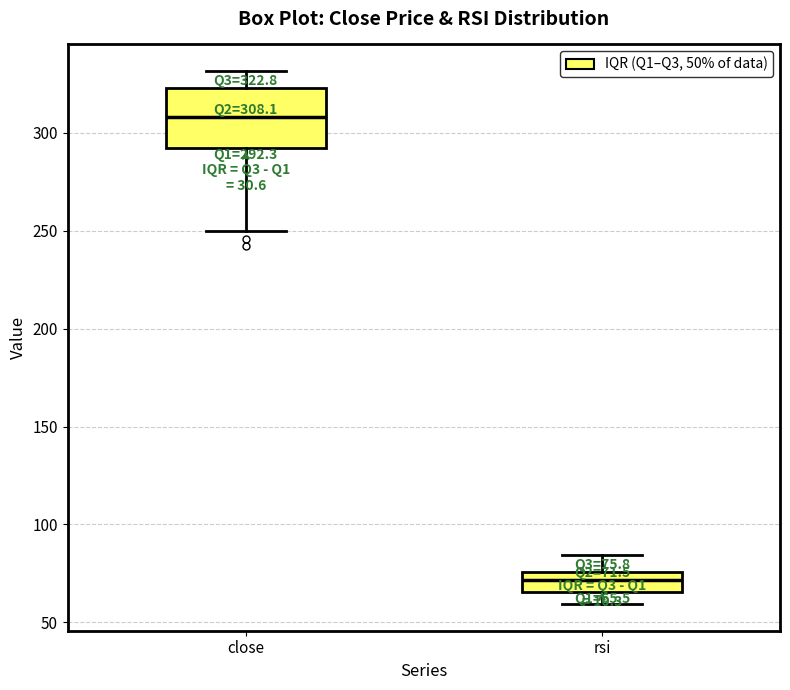

Which box is the tallest, from its lower edge to its upper edge?

close